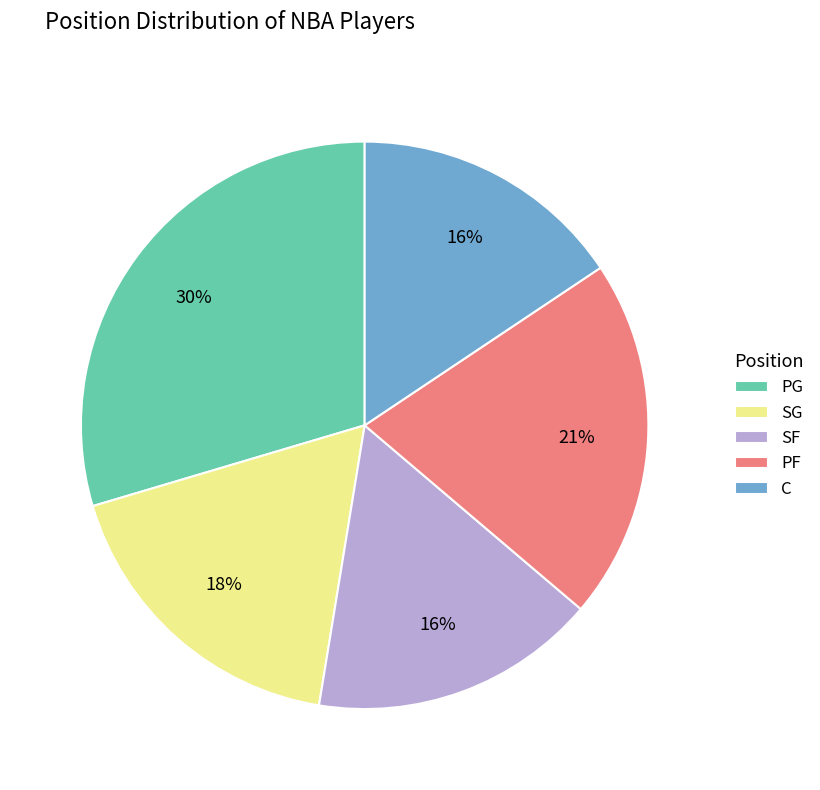

What is the ratio of the value at C to the value at SG?

0.9